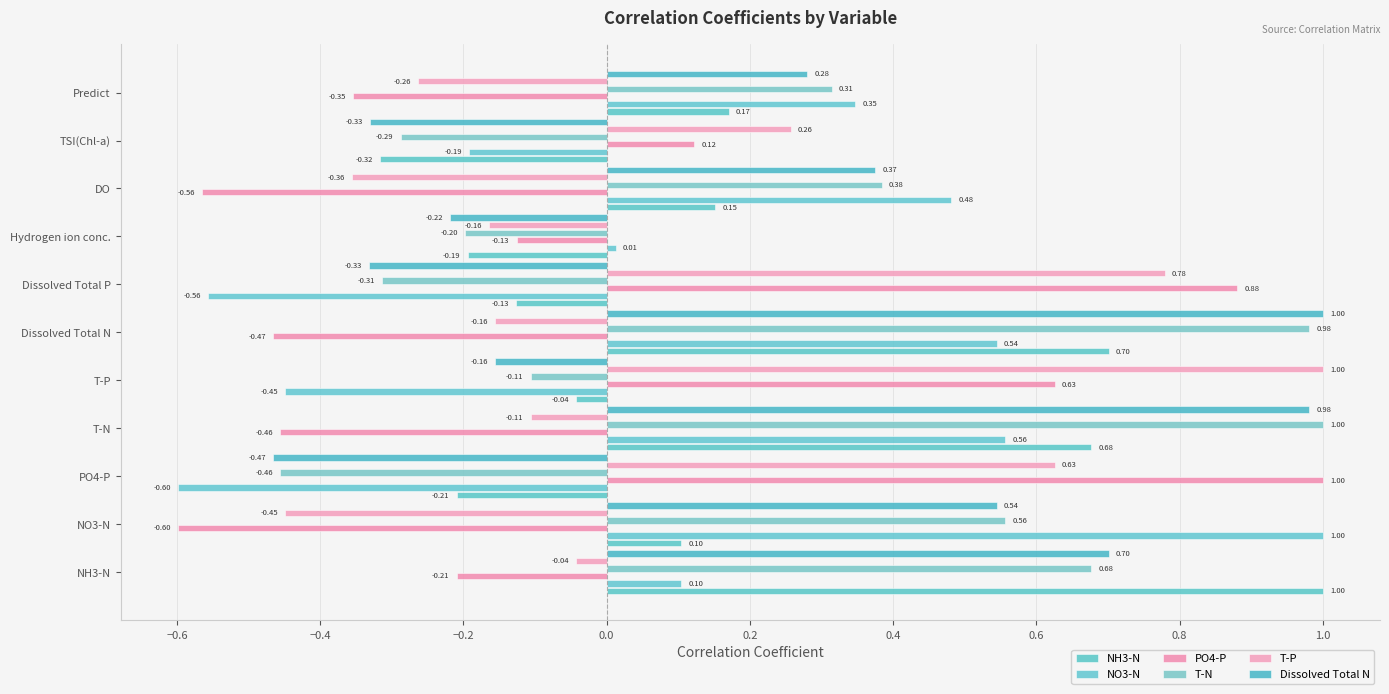

What is the difference between the maximum and minimum values in the PO4-P series?

1.6